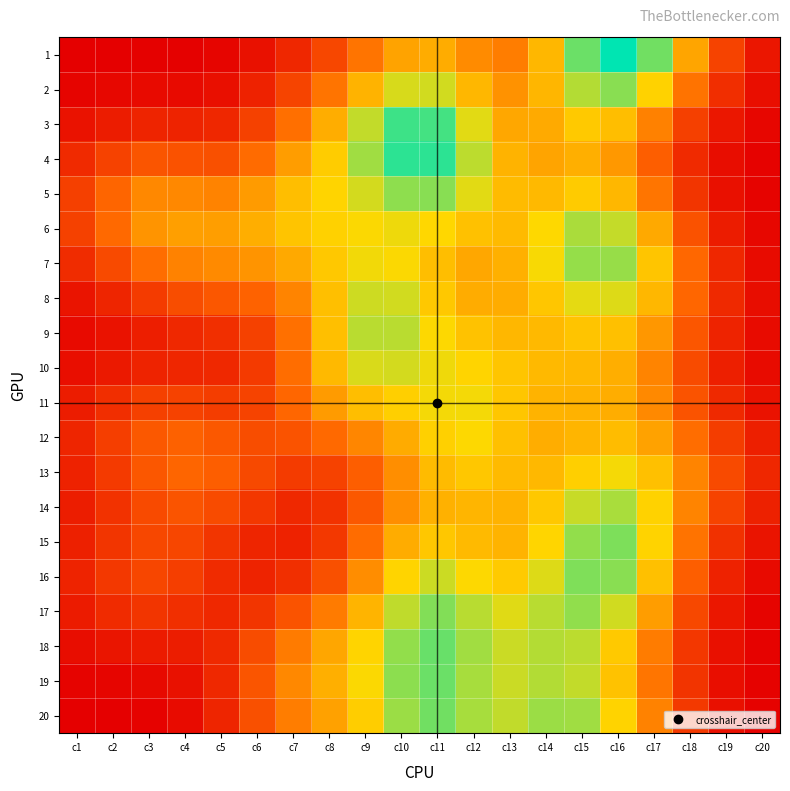

Which has a higher value, c6 or c9?

c9